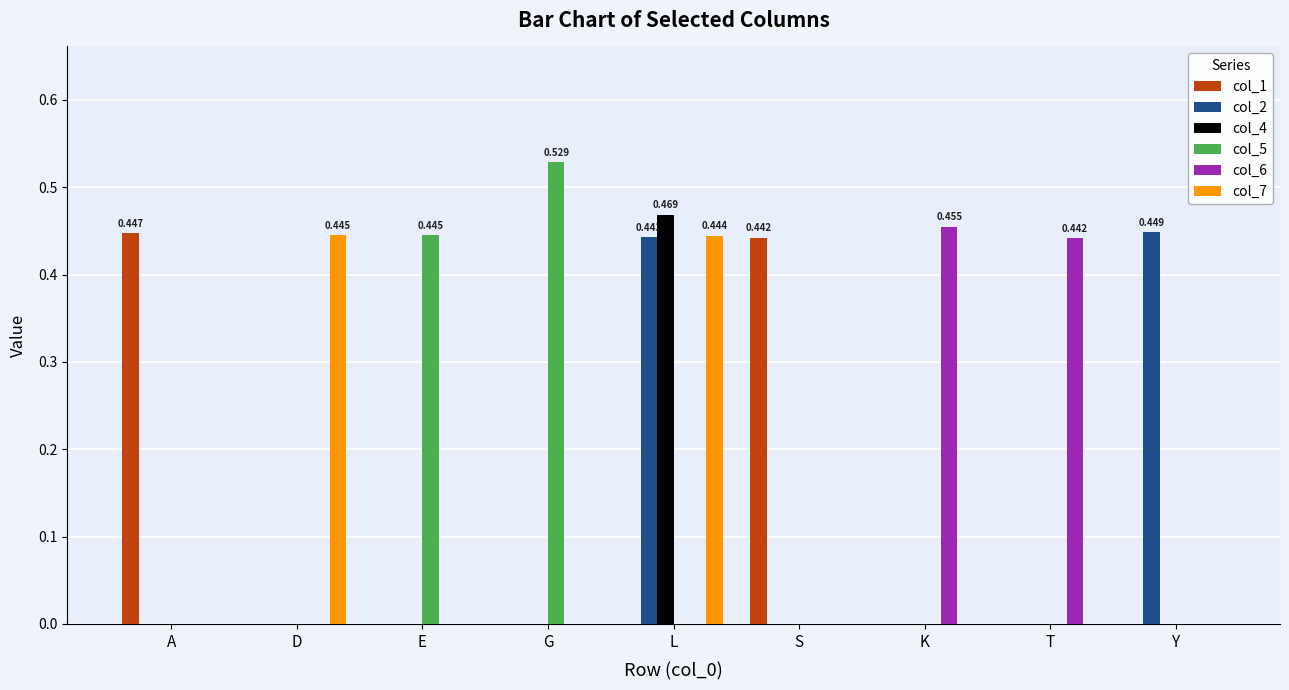

Which series has the largest total across all categories?

col_5